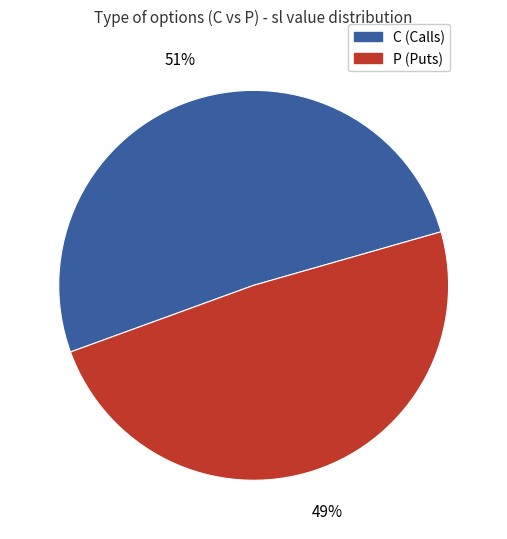

Rank the categories by value from lowest to highest.

P, C